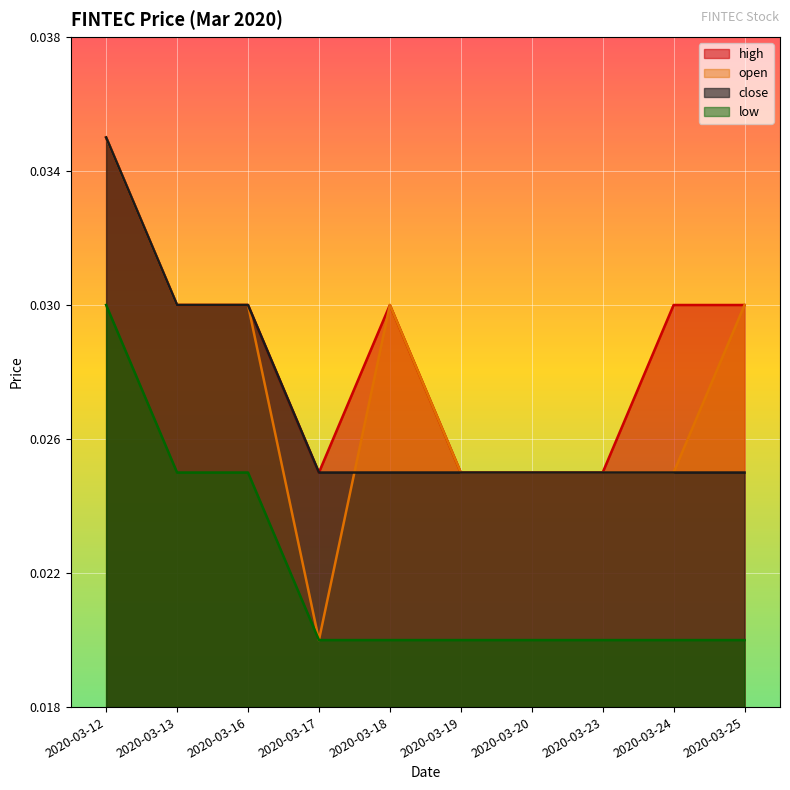

Is it true that high equals 0.0 at 2020-03-19?

True